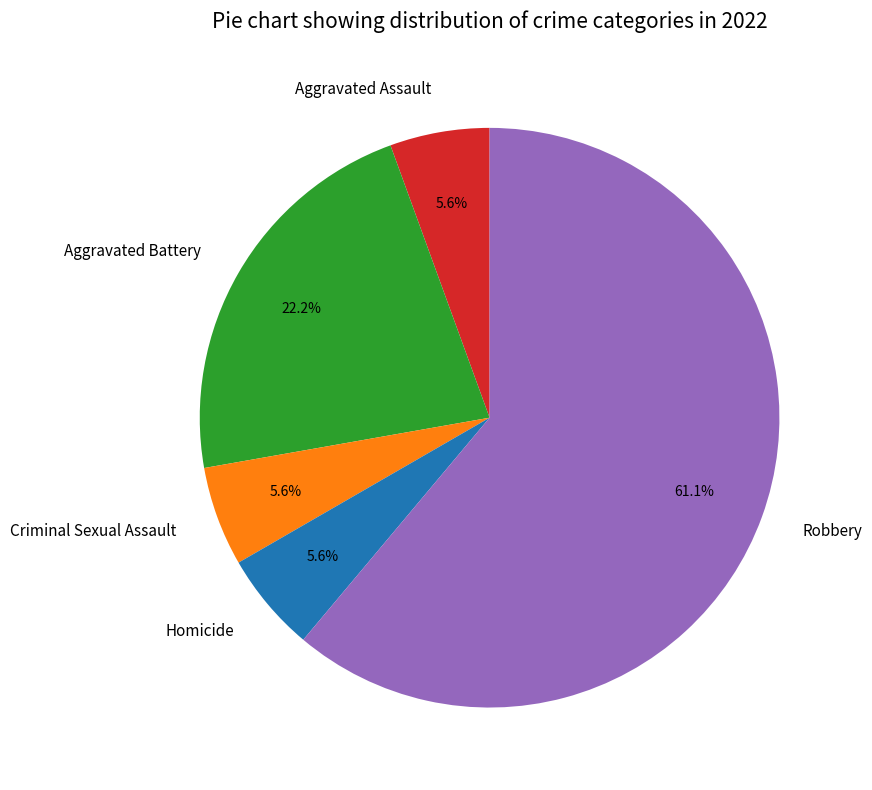

What portion of the pie excludes Aggravated Assault?

94.4%